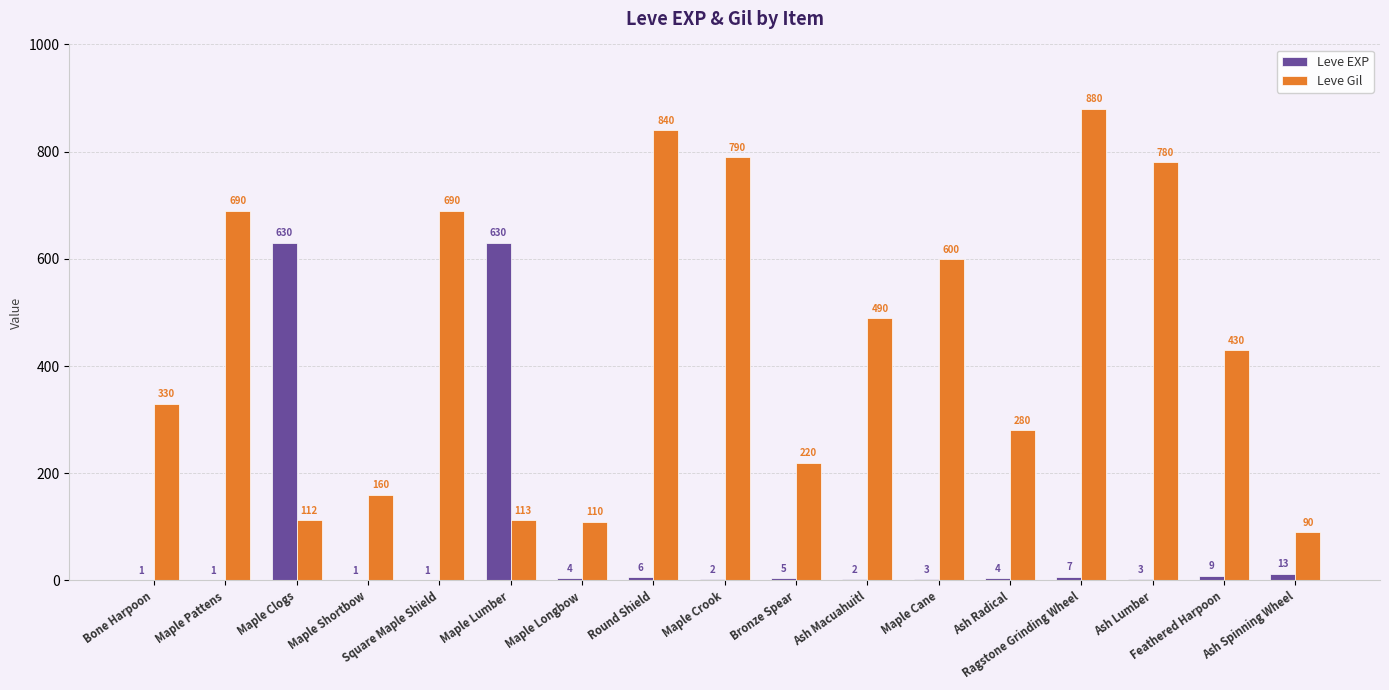

Read the Leve EXP value at Maple Clogs, to the nearest 100.

600